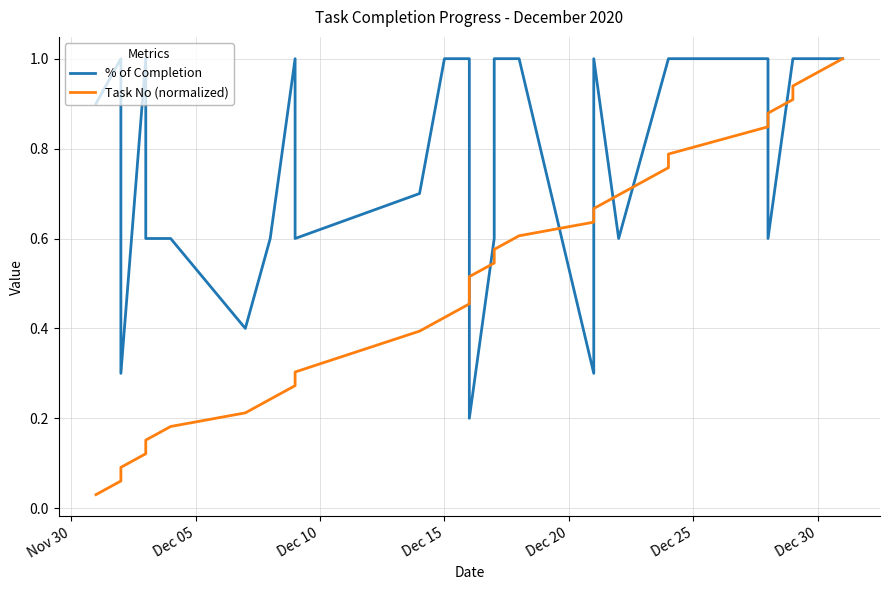

True or false: % of Completion has a value of 0.7 at Dec 05.

False